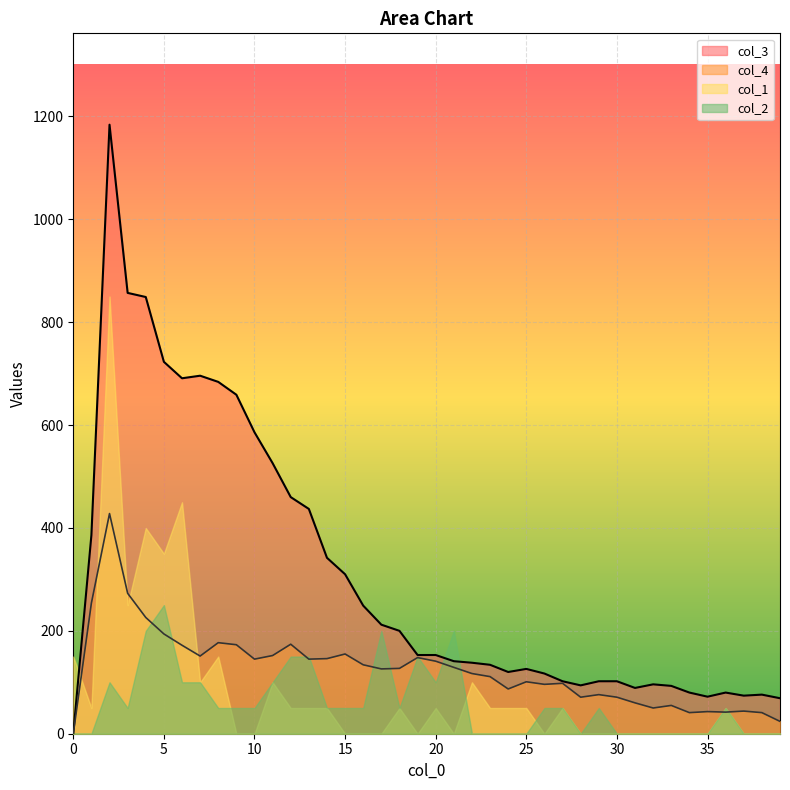

True or false: col_4 and col_3 intersect in this chart.

False